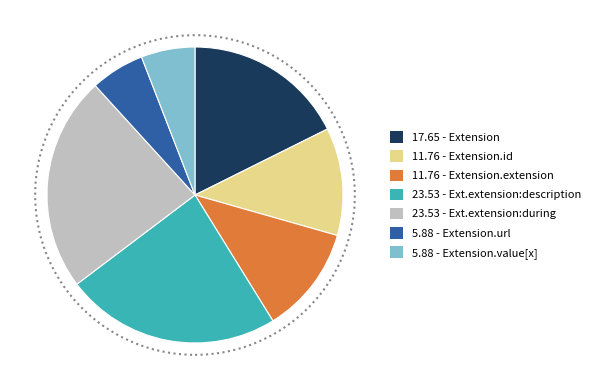

What is the ratio of the value at 23.53 - Ext.extension:during to the value at 17.65 - Extension?

1.3